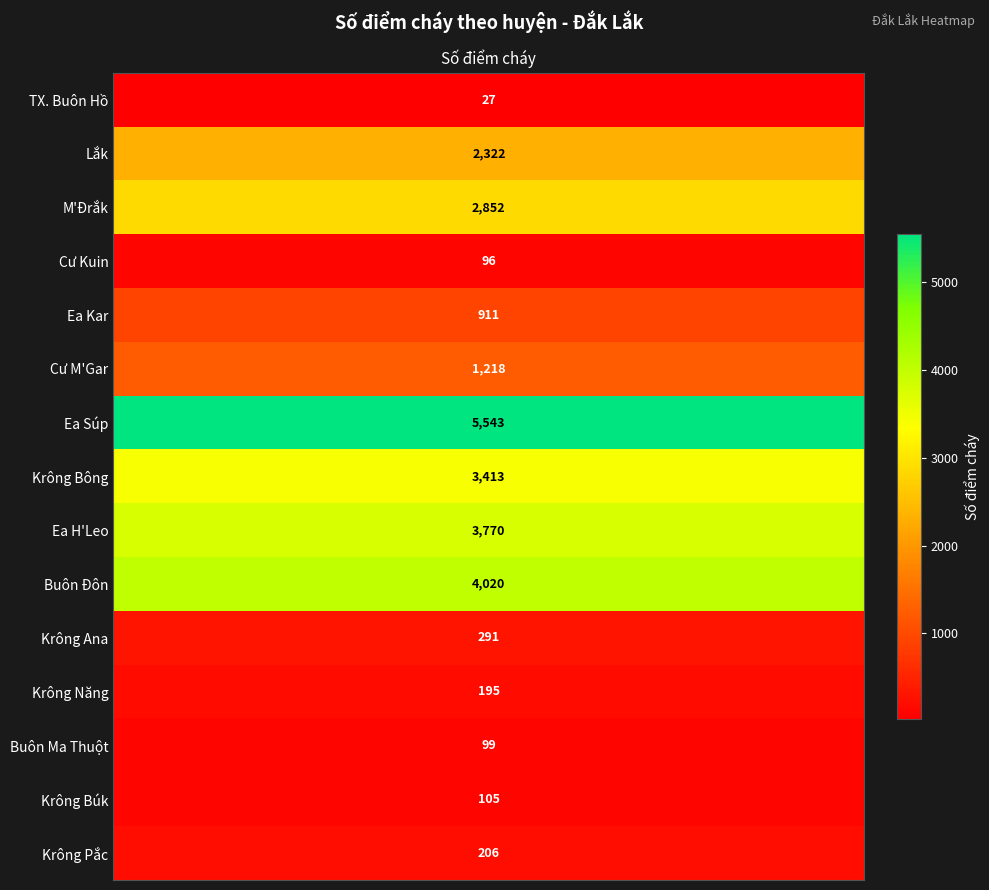

Where does the data first go above 911?

Lắk